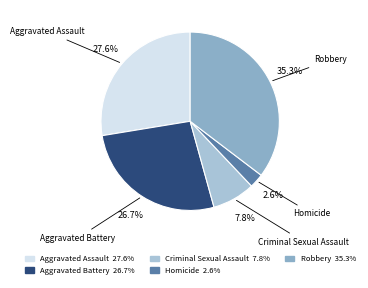

How much of the chart is everything except Homicide?

97.4%